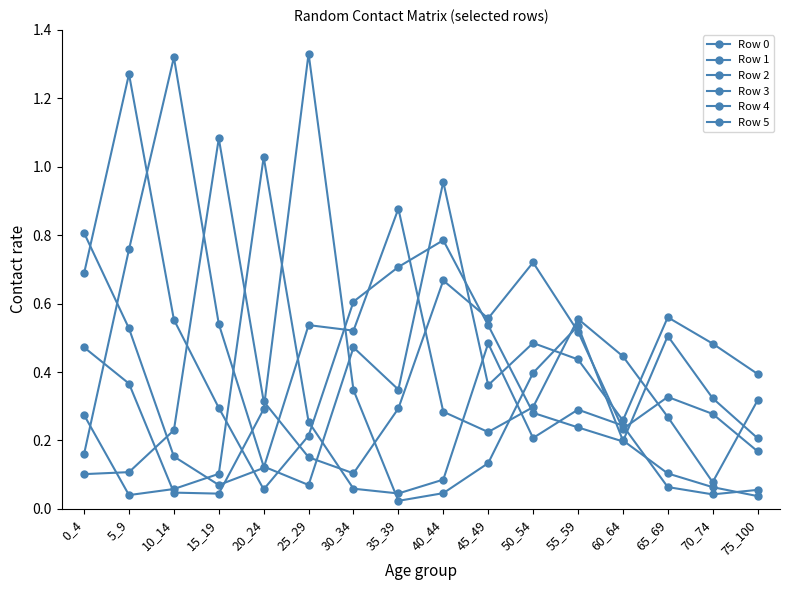

How many lines are shown in the chart?

6